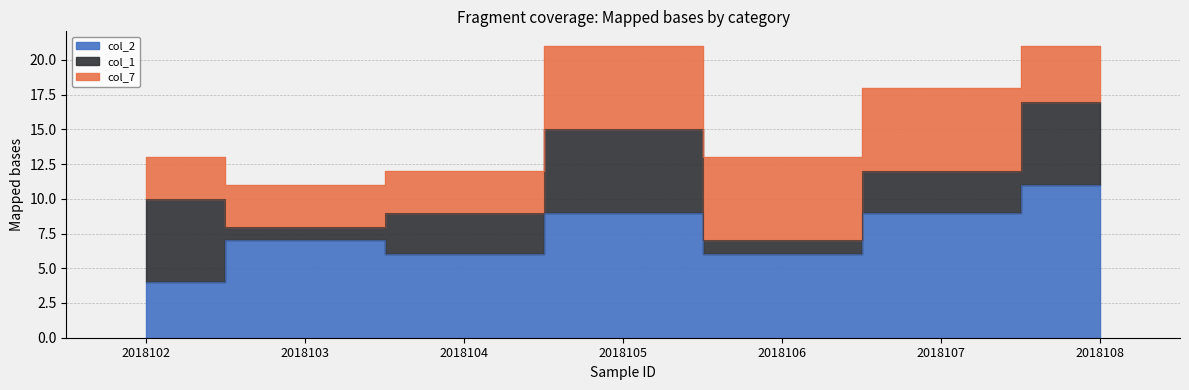

Reading left to right, transcribe all the data shown in this chart.

col_2: 4	7	6	9	6	9	11
col_1: 6	1	3	6	1	3	6
col_7: 3	3	3	6	6	6	4